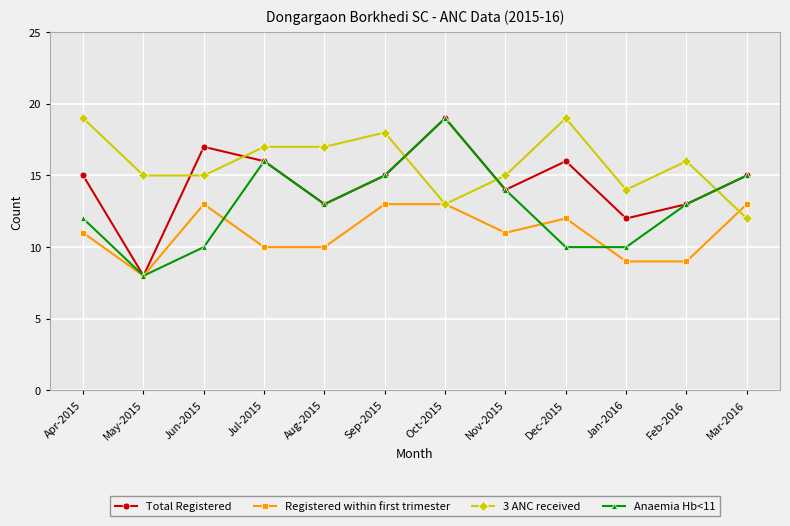

At Dec-2015, list the series in order from largest to smallest.

3 ANC received, Total Registered, Registered within first trimester, Anaemia Hb<11